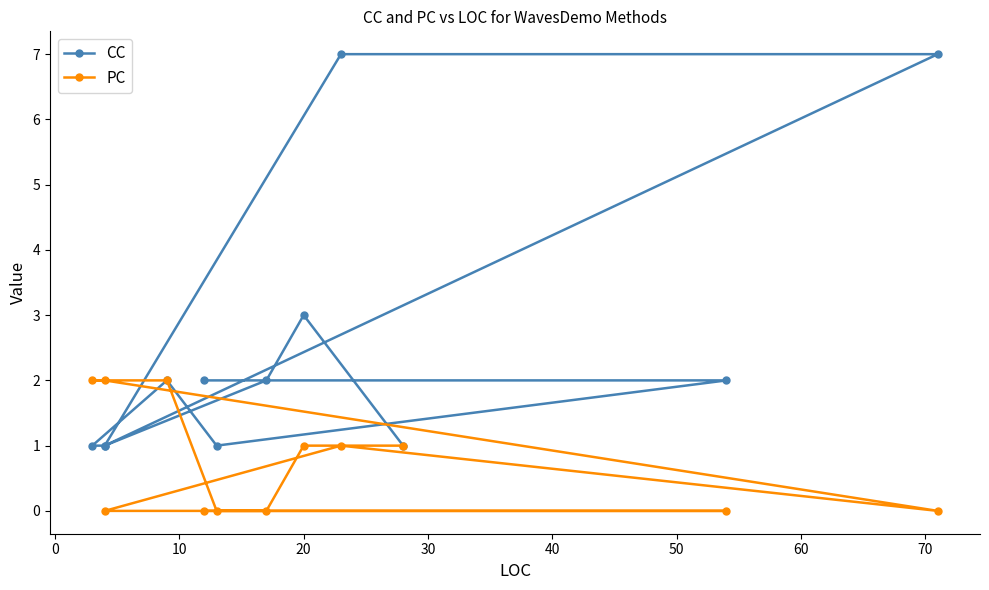

Which series has the widest spread of values?

CC